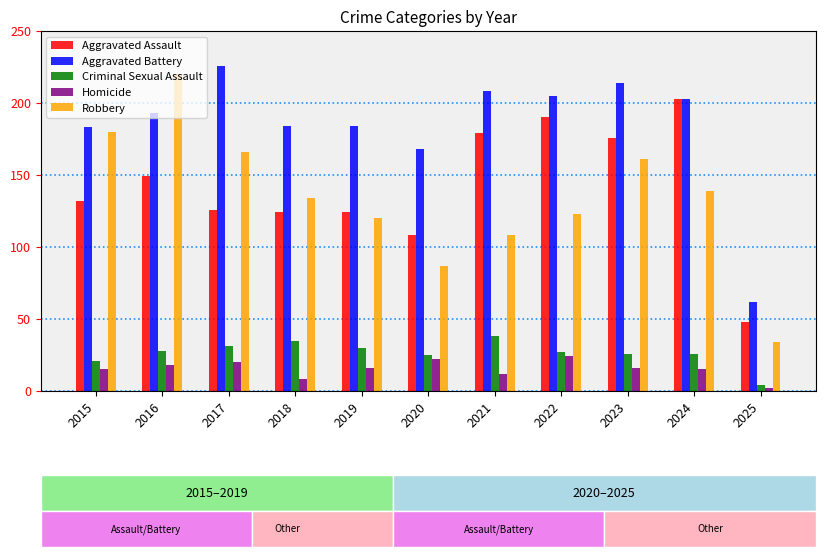

What is the difference between the maximum and second lowest values in the Aggravated Assault series?

95